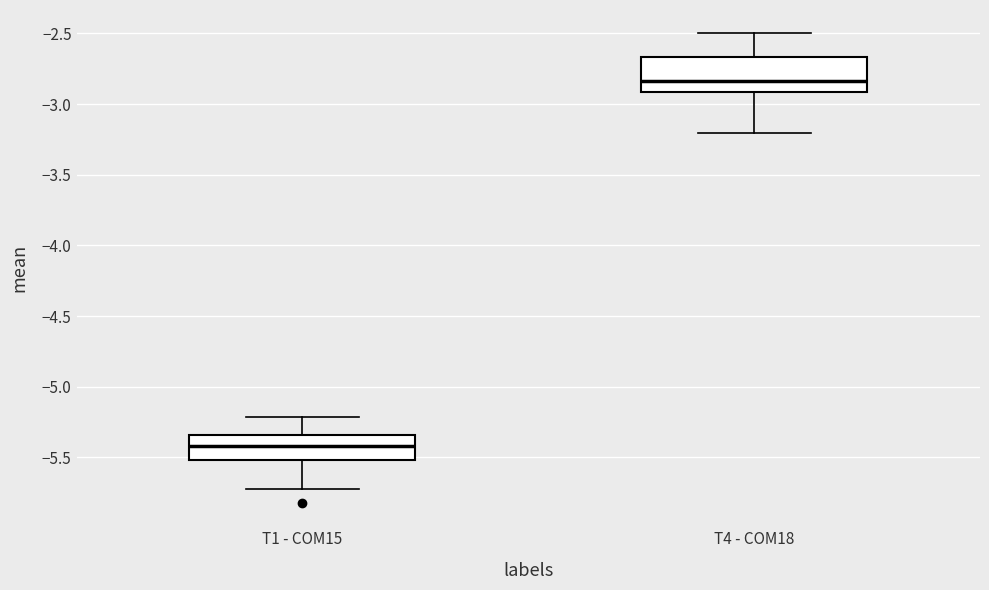

Which box's median line is the highest?

T4 - COM18